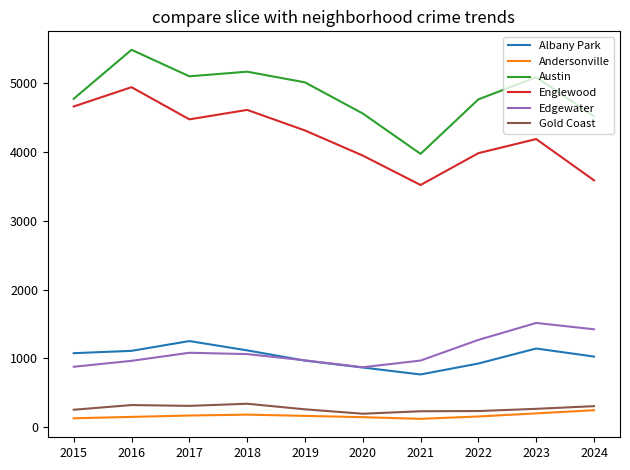

True or false: Andersonville and Austin cross at least once.

False